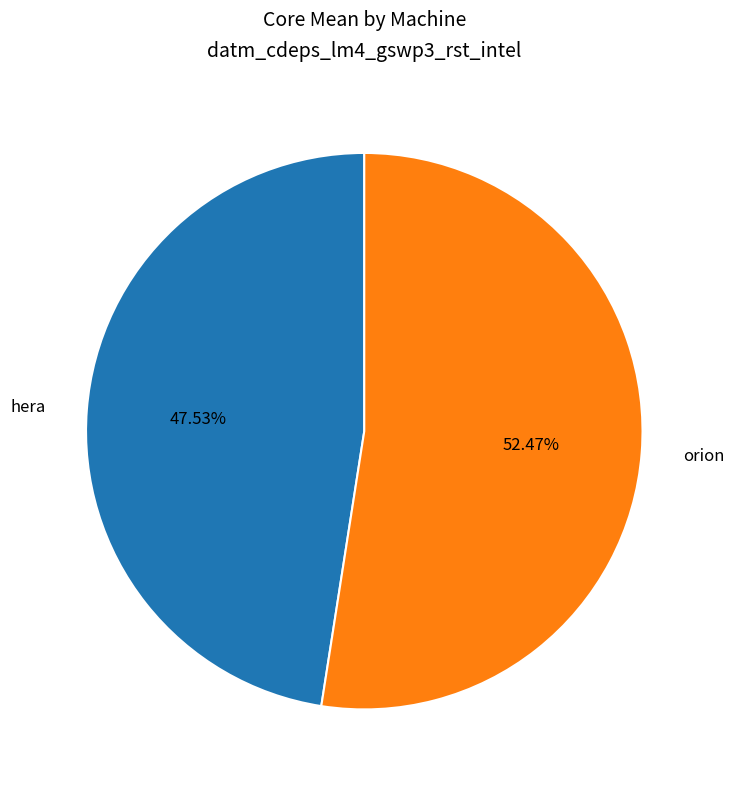

How many slices are in this pie chart?

2